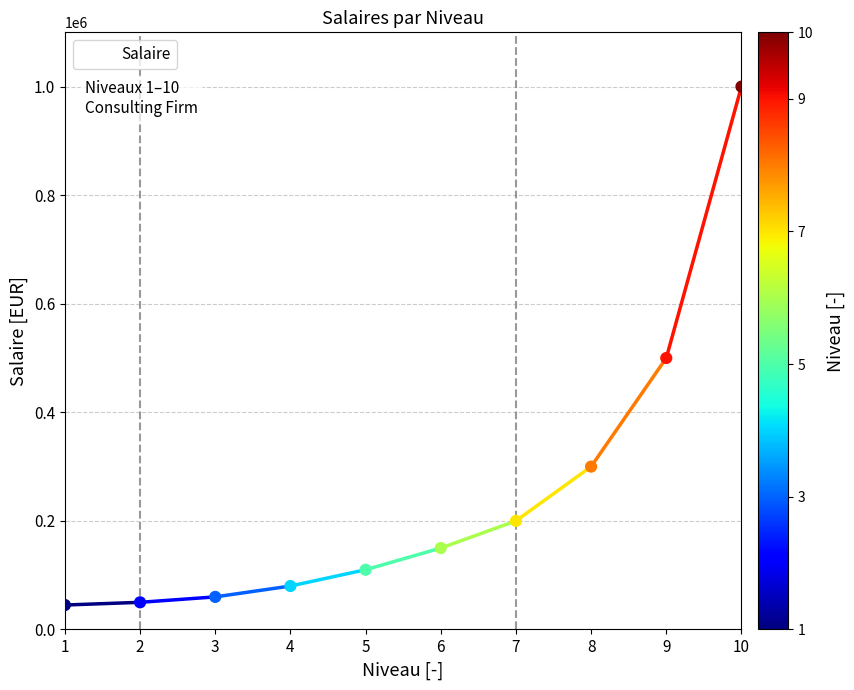

Between 8 and 2, which is larger?

8